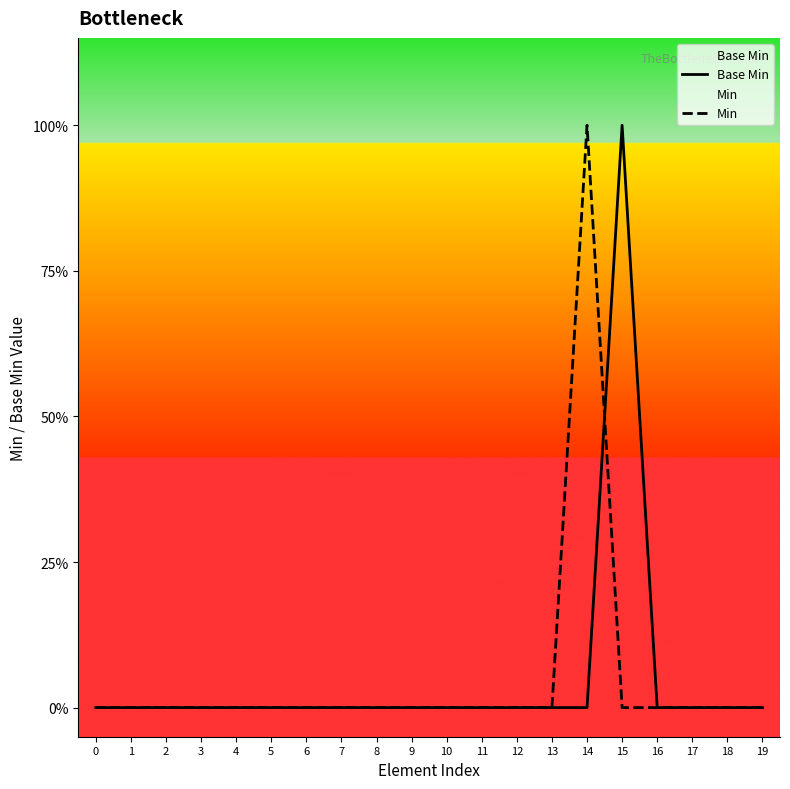

How many lines are shown in the chart?

2